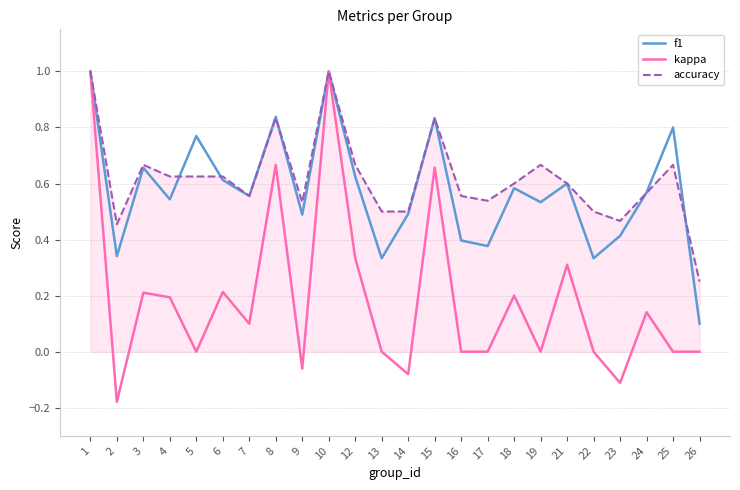

What is the total value across all series at 8?

2.3